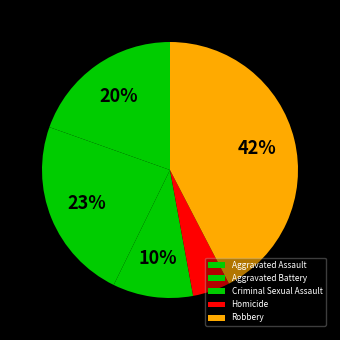

Rank the categories by value from lowest to highest.

Homicide, Criminal Sexual Assault, Aggravated Assault, Aggravated Battery, Robbery